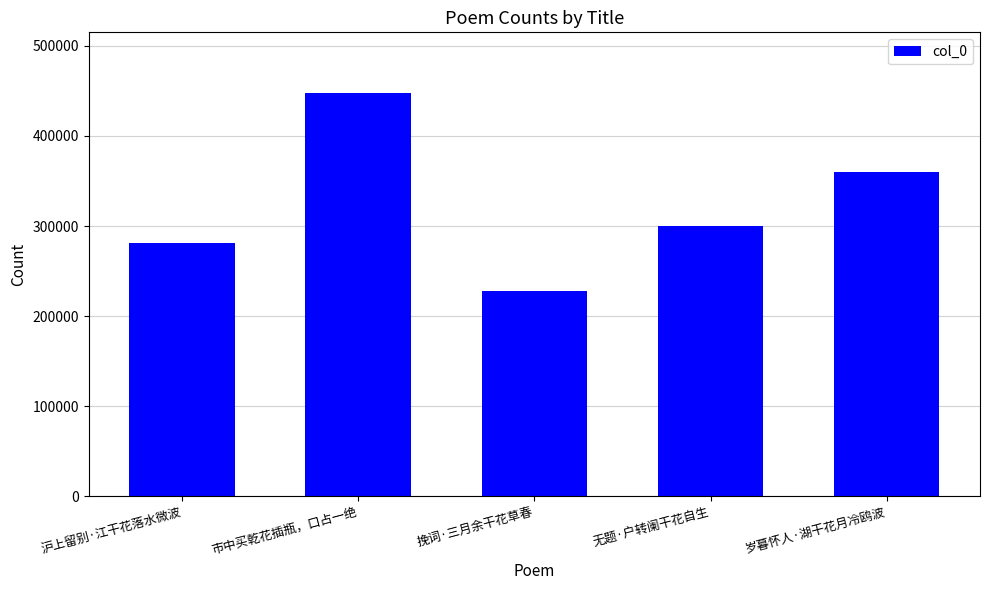

What is the average value?

323286